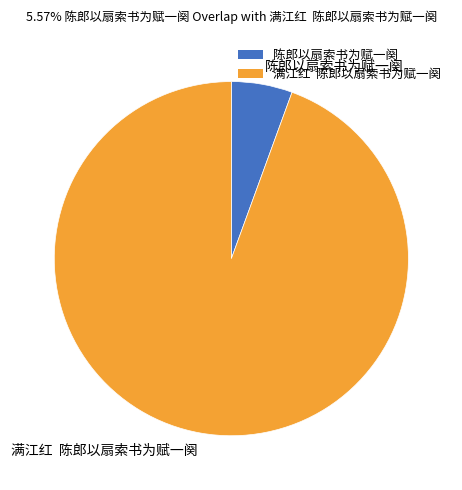

Count the number of slices in the pie.

2